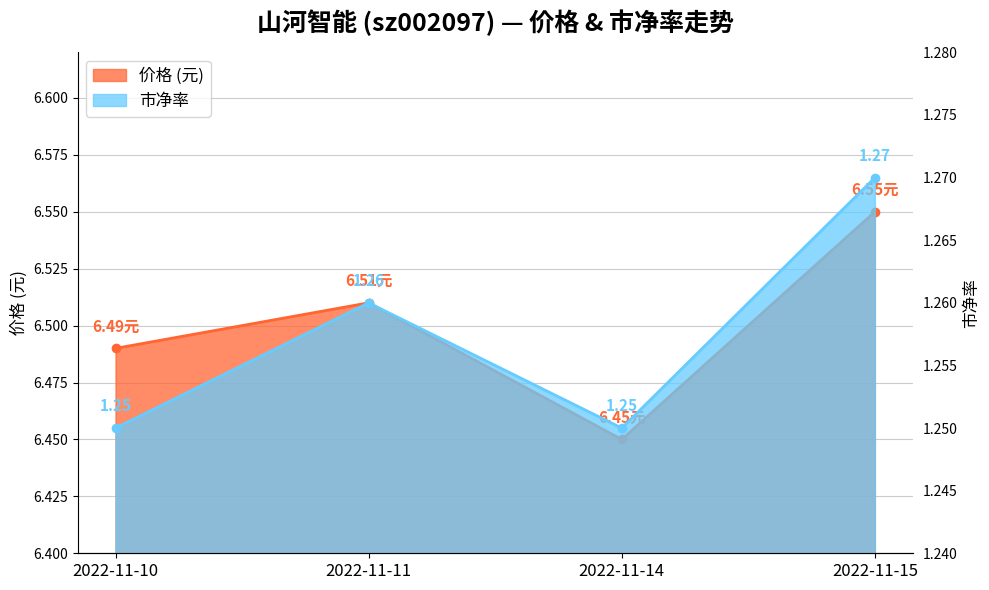

List the labels in order of 价格 value, largest first.

2022-11-15, 2022-11-11, 2022-11-10, 2022-11-14